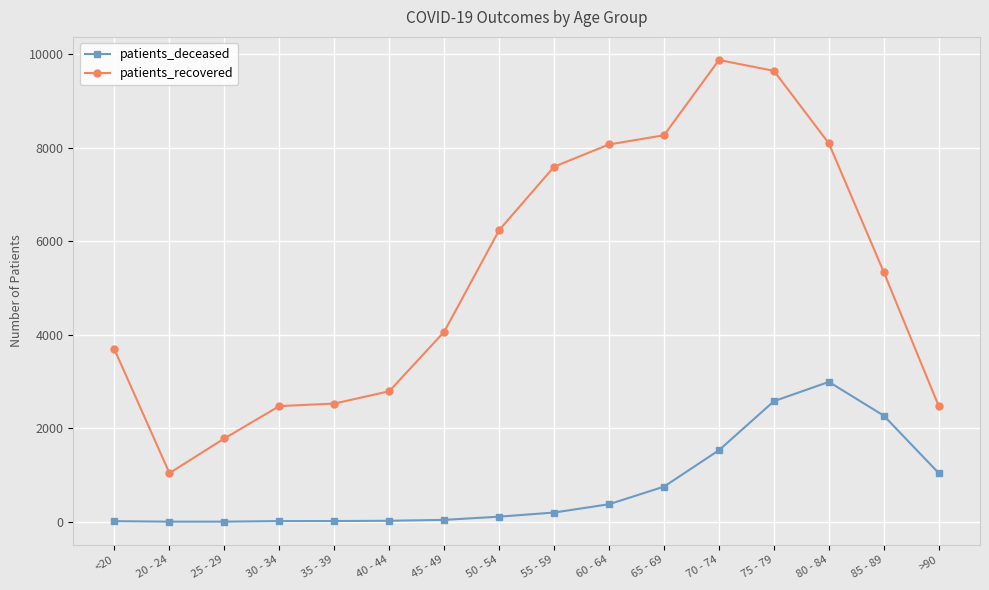

What is the difference between the maximum and minimum values in the patients_recovered series?

8835